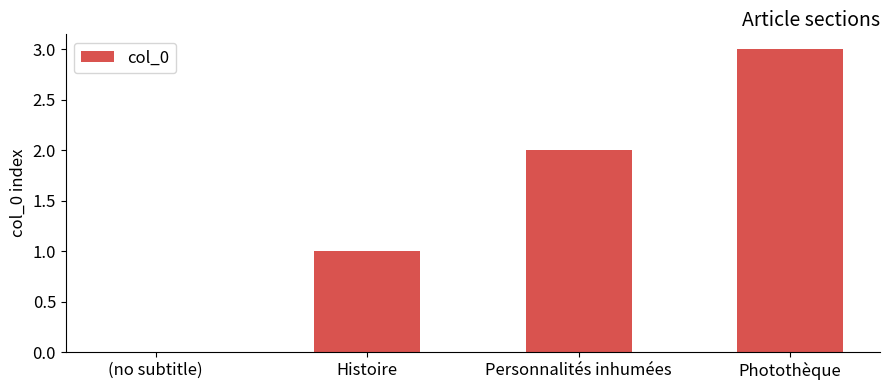

What is the greatest value displayed?

3